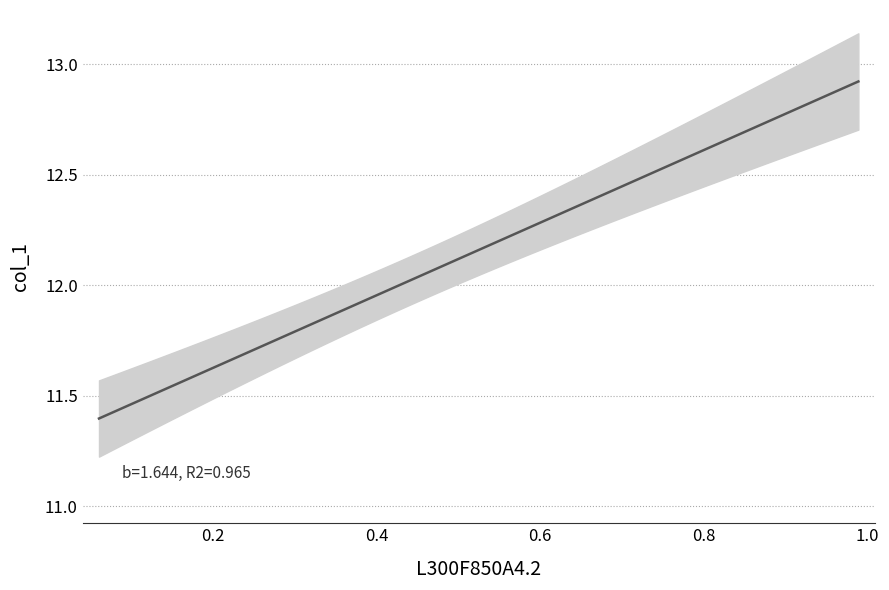

Is it true that the value at 11 is 4.9?

False